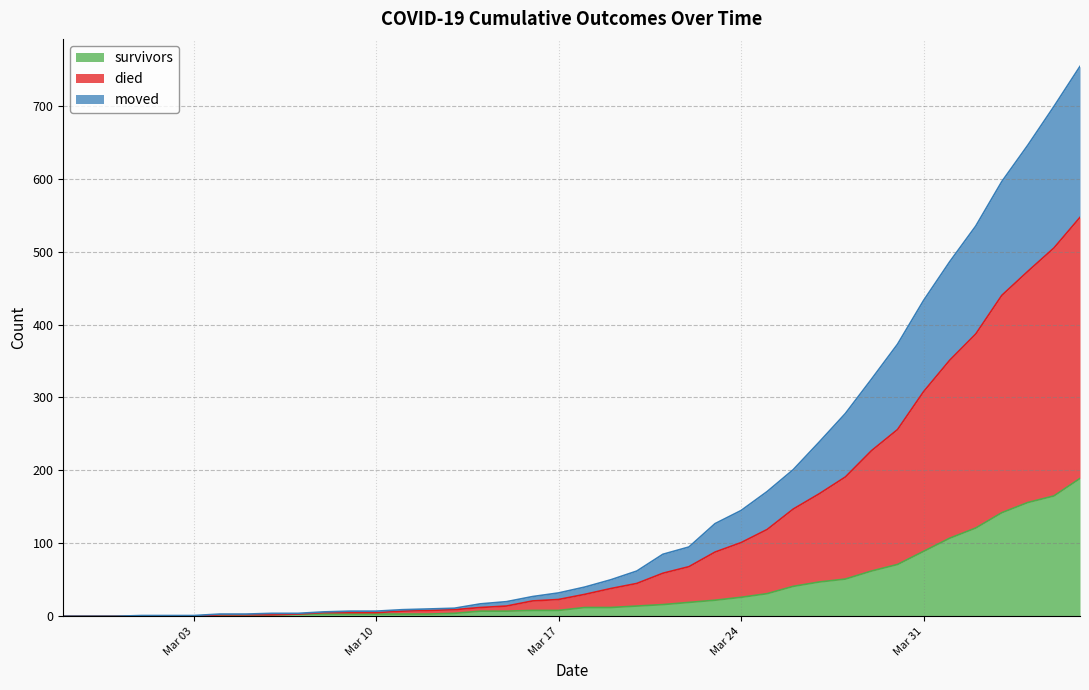

What is the highest value of the survivors series?

189